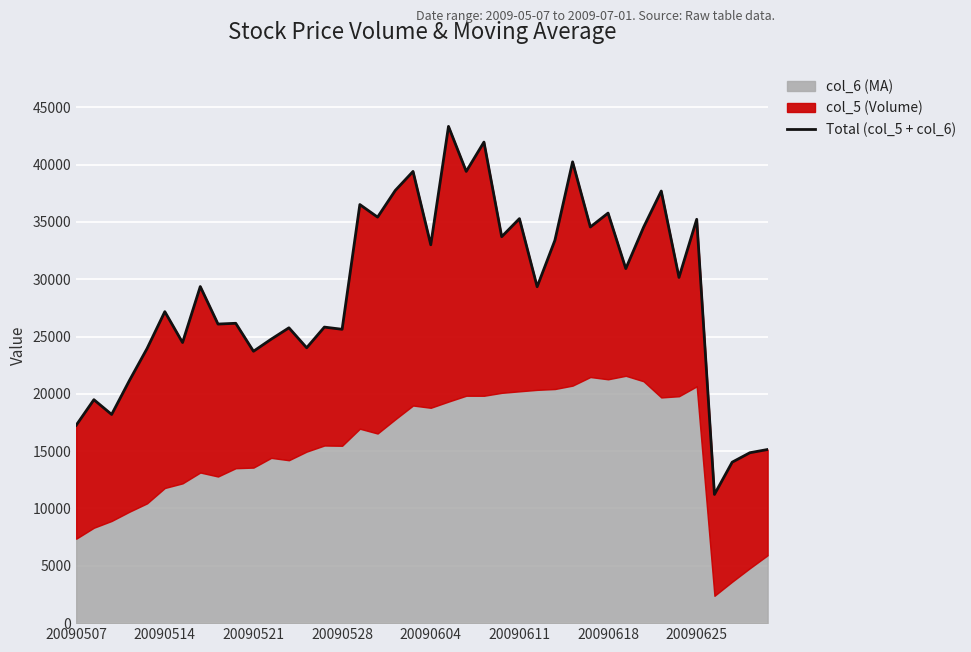

True or false: the data shows 34551 at 29.

True